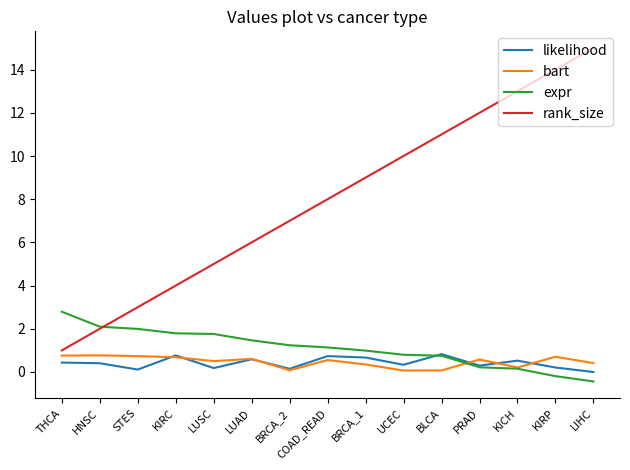

True or false: likelihood has a value of 0.8 at BLCA.

True